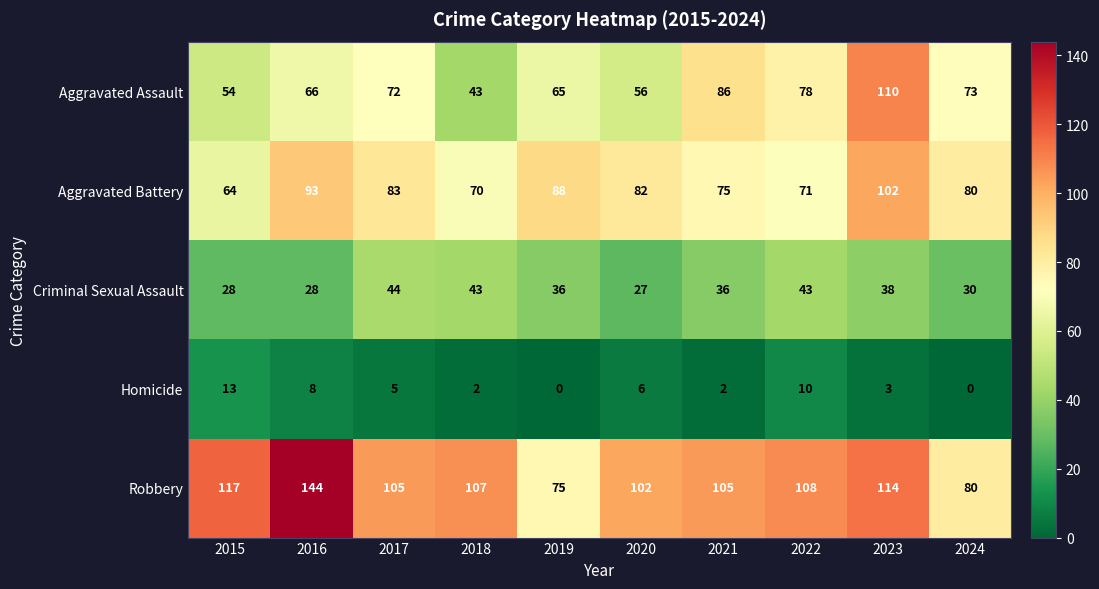

List the series in order of their peak value, lowest first.

Homicide, Criminal Sexual Assault, Aggravated Battery, Aggravated Assault, Robbery